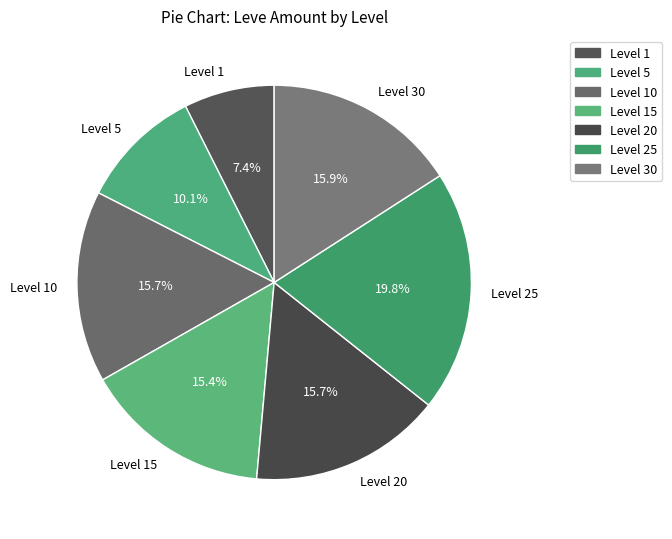

What percentage is NOT represented by Level 20?

84.3%